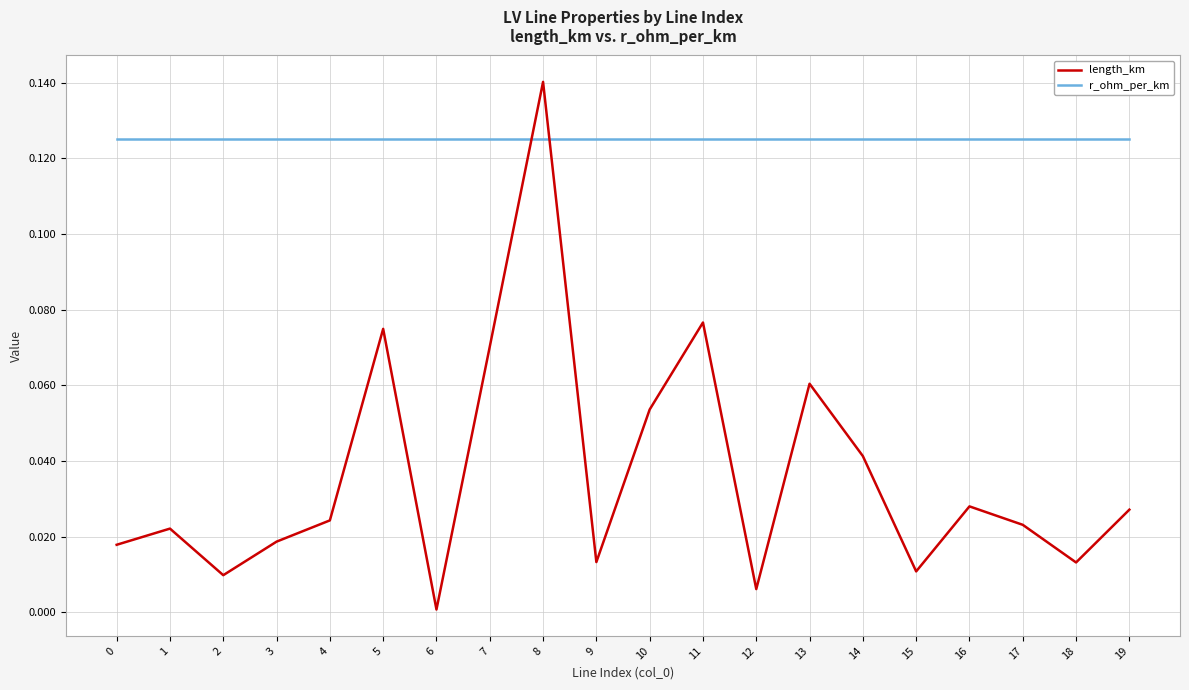

Is it true that r_ohm_per_km equals 0.2 at 9?

False